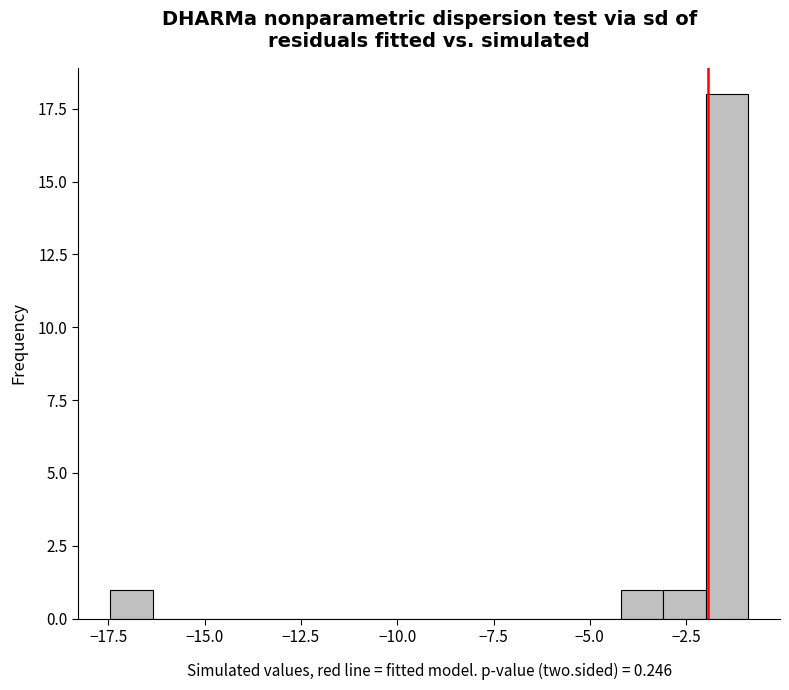

Around what value on the x-axis is the tallest bar? Give the approximate position of its centre, as read against the axis.

-1.5